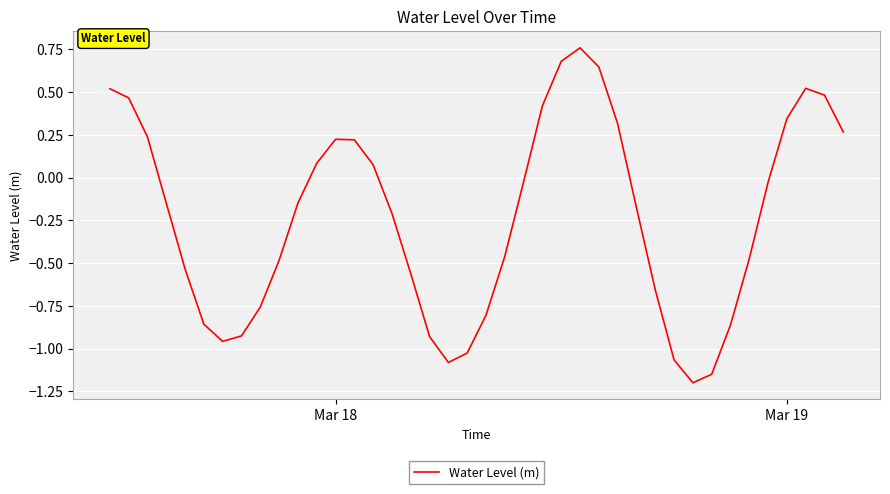

What is the difference between the maximum and minimum values?

2.0